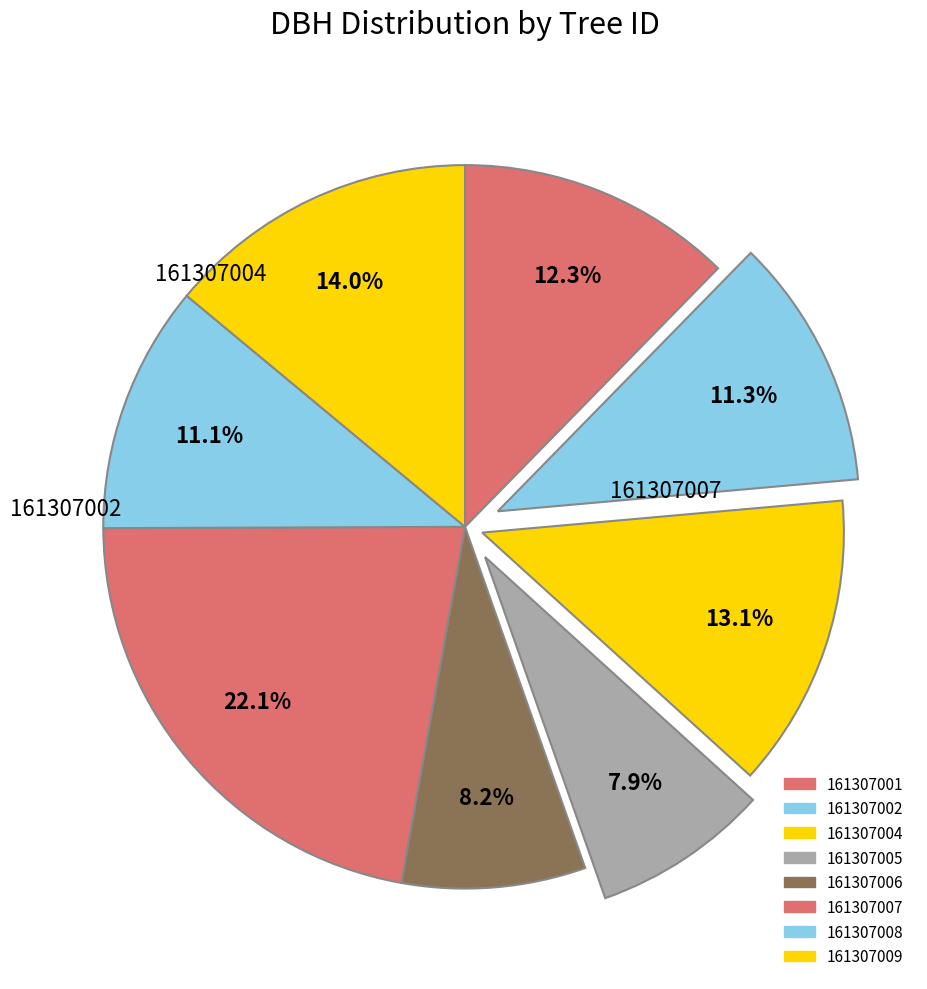

Which category has the smallest portion of the pie?

161307005